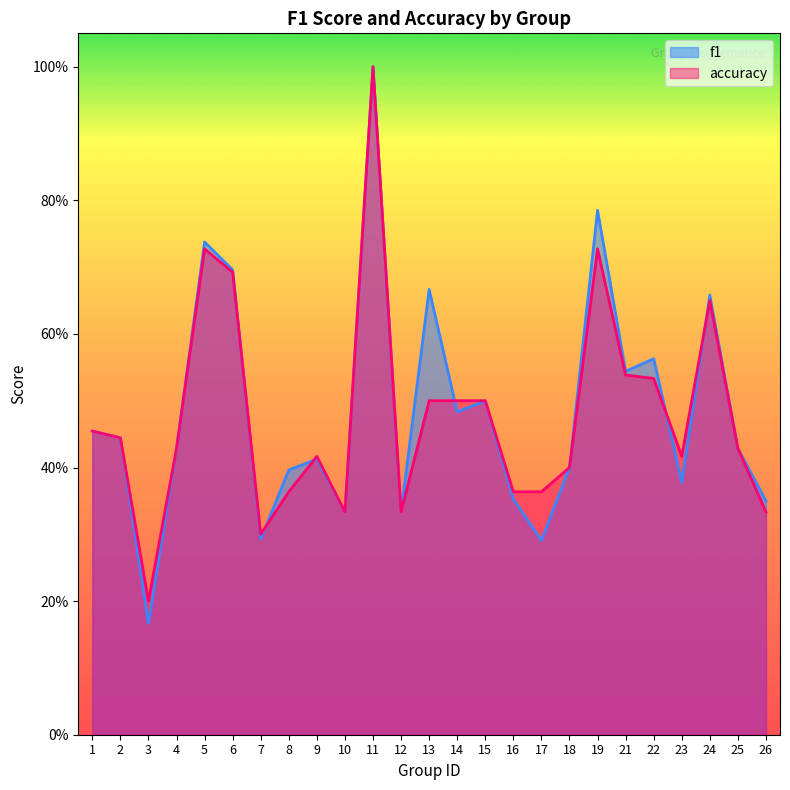

Which series has the largest range (max minus min)?

f1